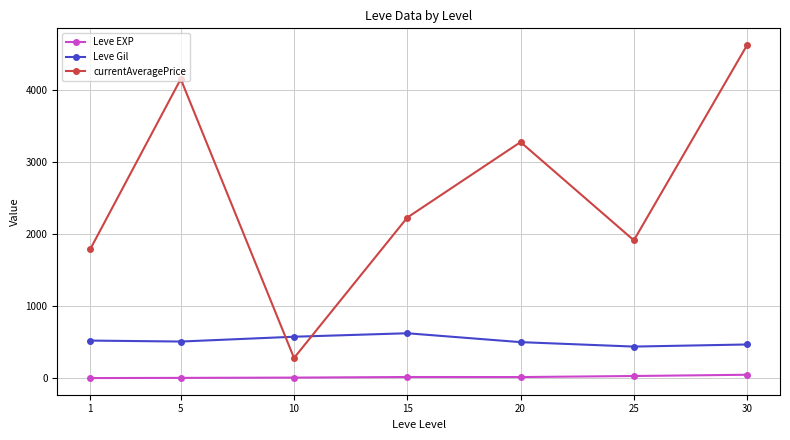

Which series has the largest range (max minus min)?

currentAveragePrice